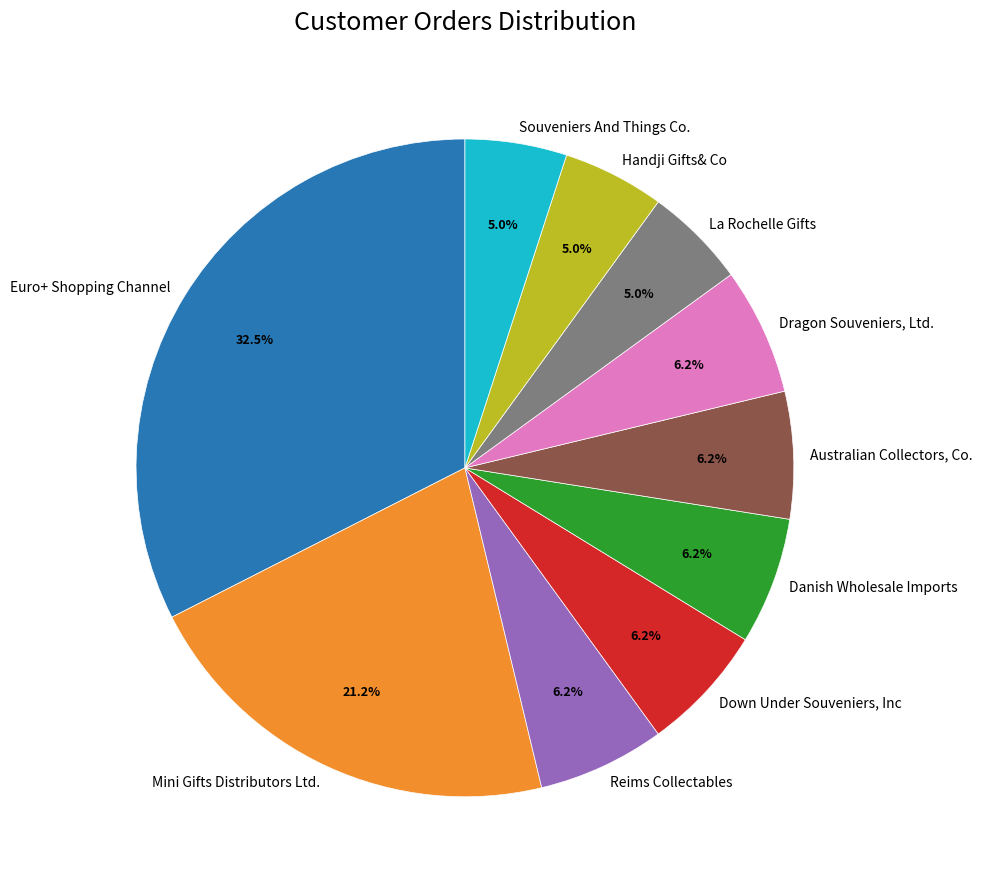

Is it true that Reims Collectables is 21% of the pie?

False